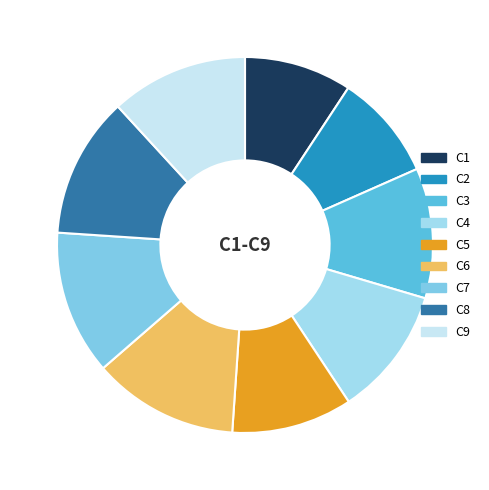

What is the change in value from C5 to C6?

+352